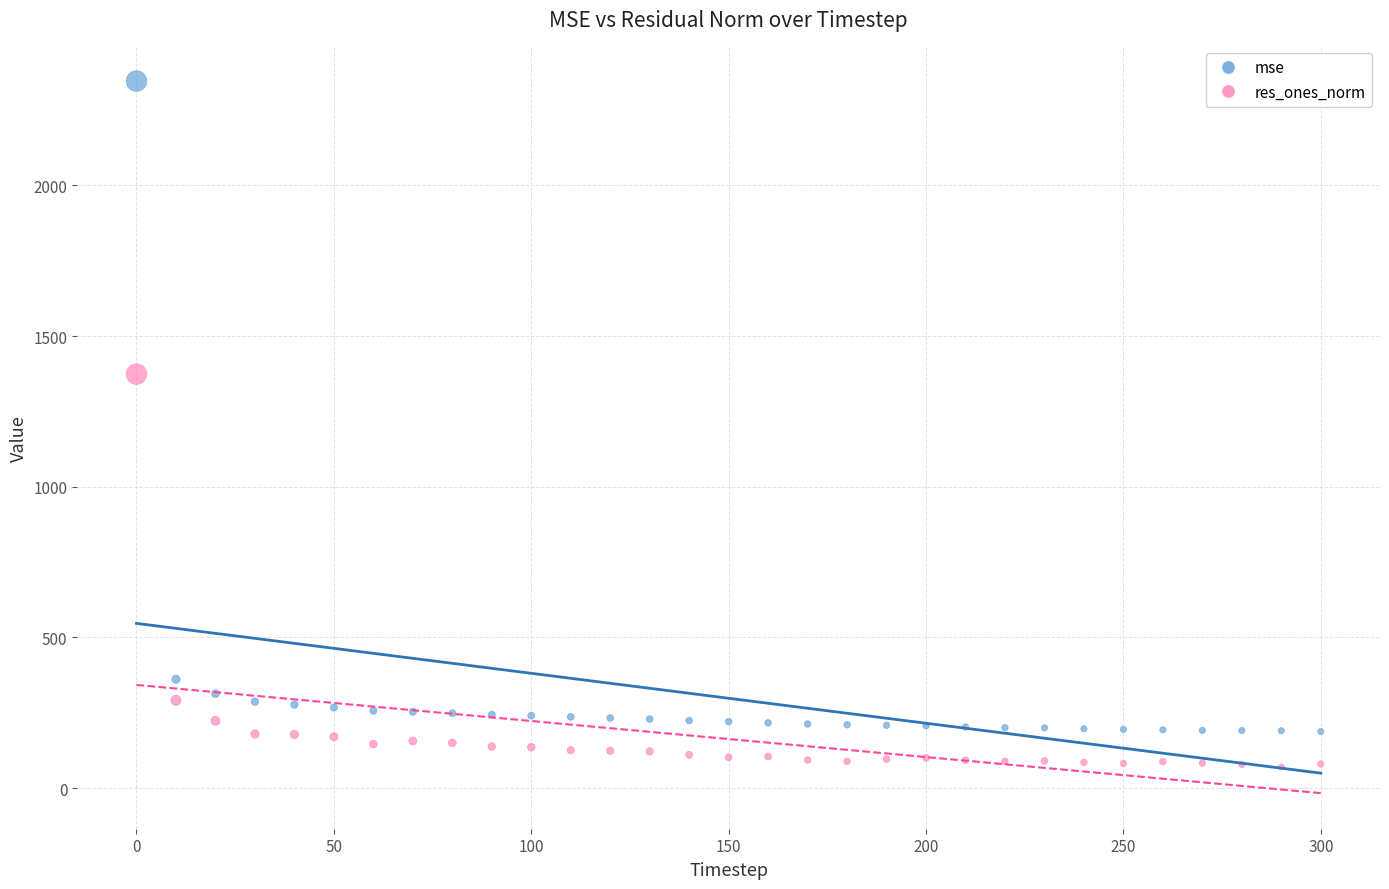

What are all the series names shown in the legend?

mse, res_ones_norm